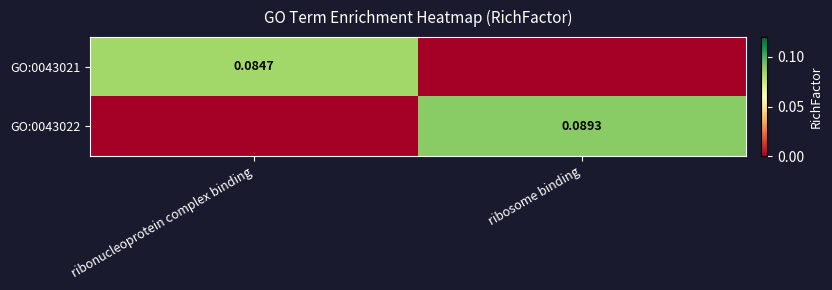

Is the value of GO:0043021 at ribonucleoprotein complex binding greater than the value of GO:0043022 at ribosome binding?

No